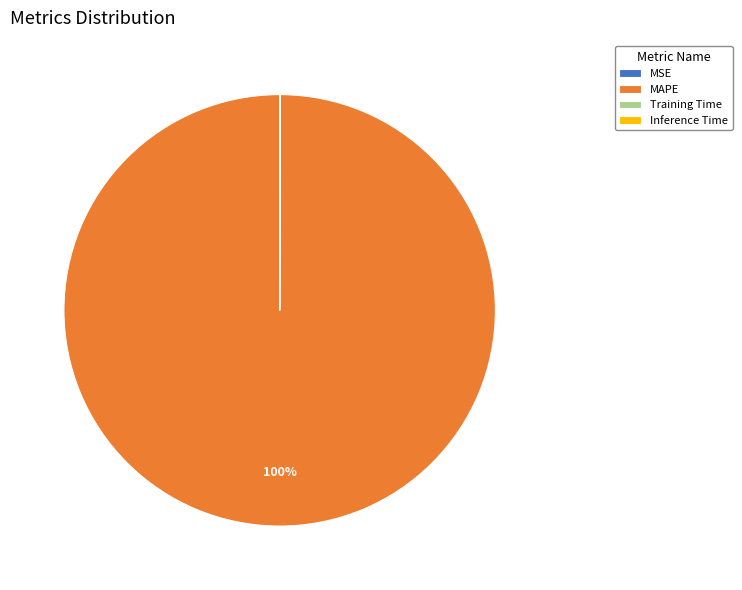

To the nearest percent, what is the average slice percentage?

25%